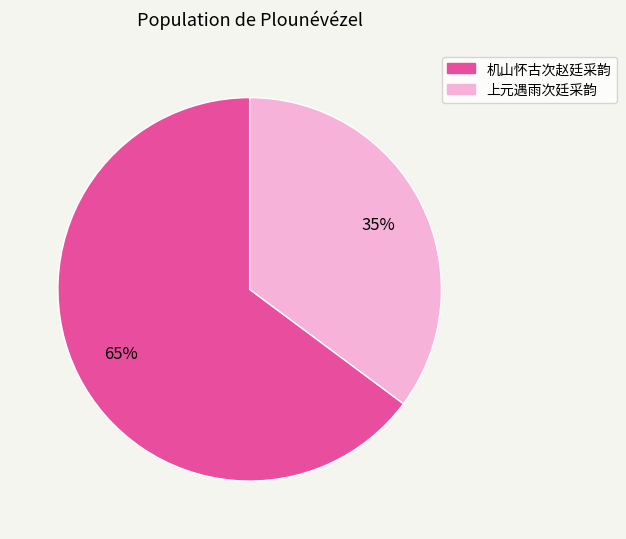

What percentage is the 机山怀古次赵廷采韵 slice, to the nearest percent?

65%